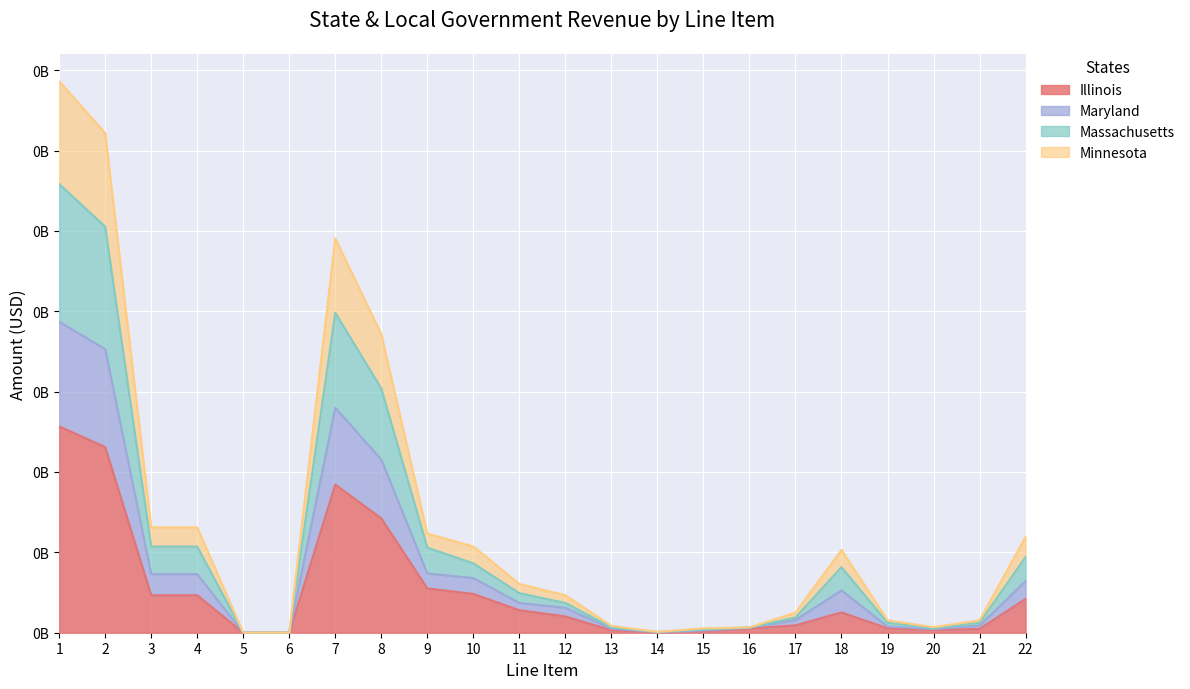

What value does the Illinois series have at 8?

0.1